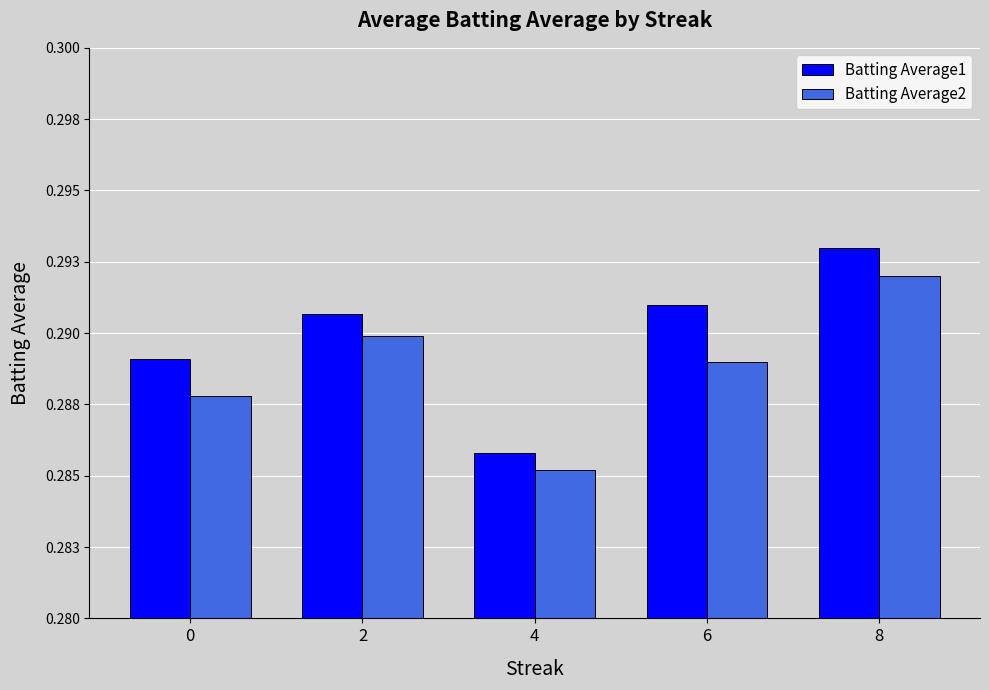

The Batting Average1 series shows 0.3 at 6. True or false?

True